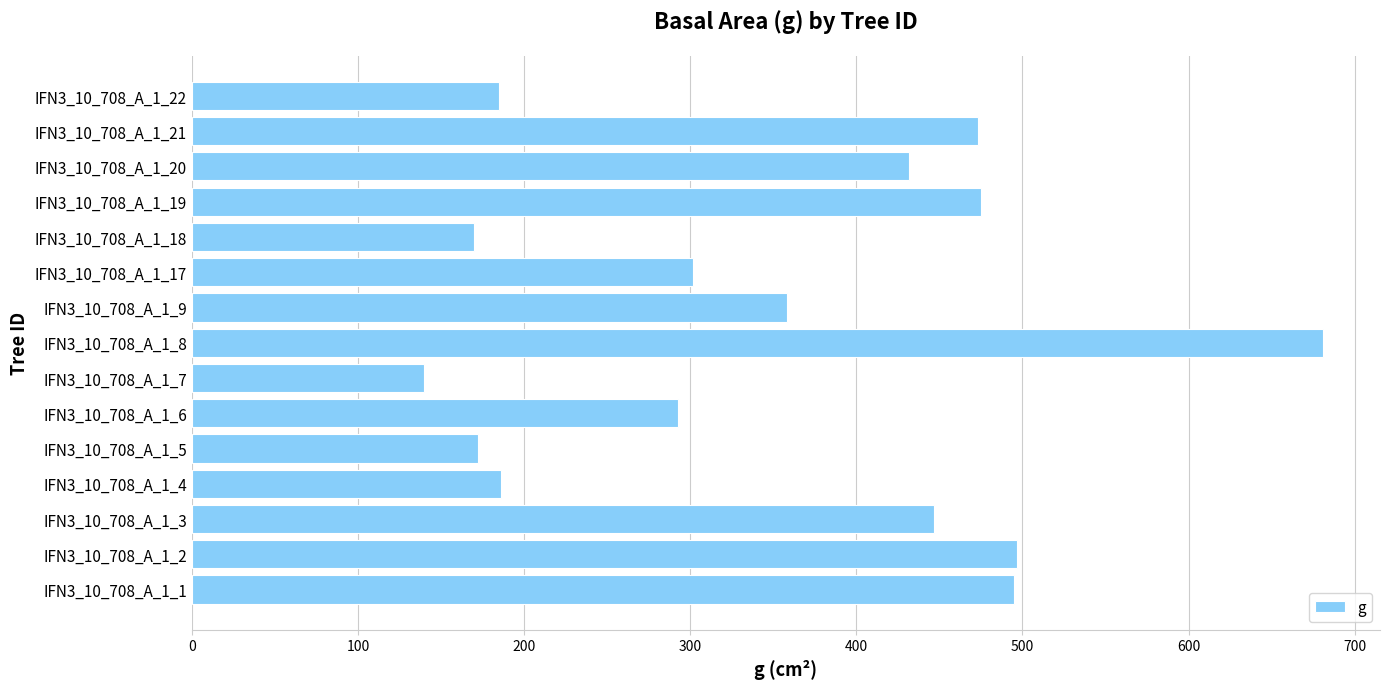

What is the difference between the maximum and minimum values?

541.2